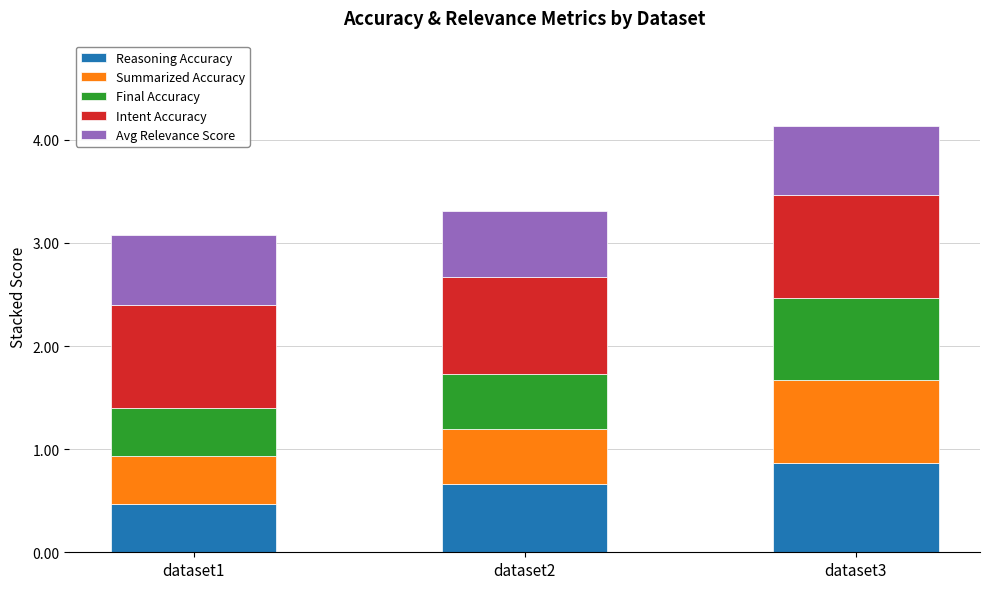

What is the minimum value for Reasoning Accuracy?

0.5